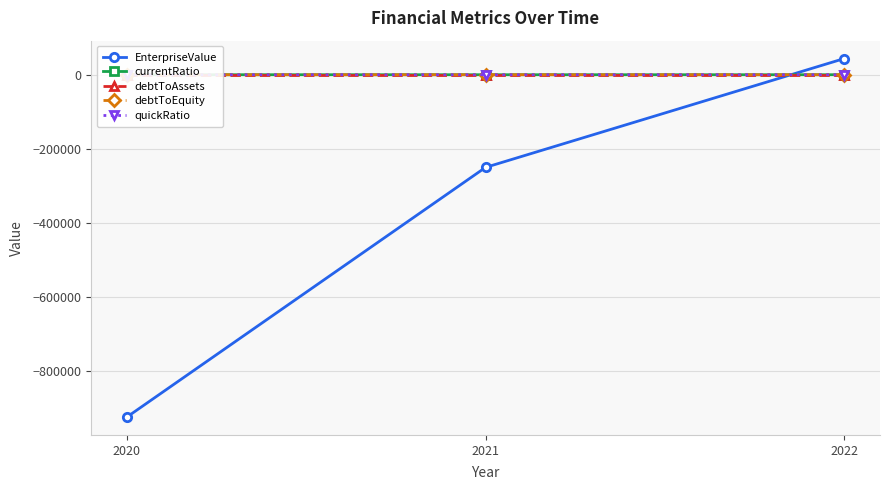

The debtToEquity series shows -1.0 at 2020. True or false?

True